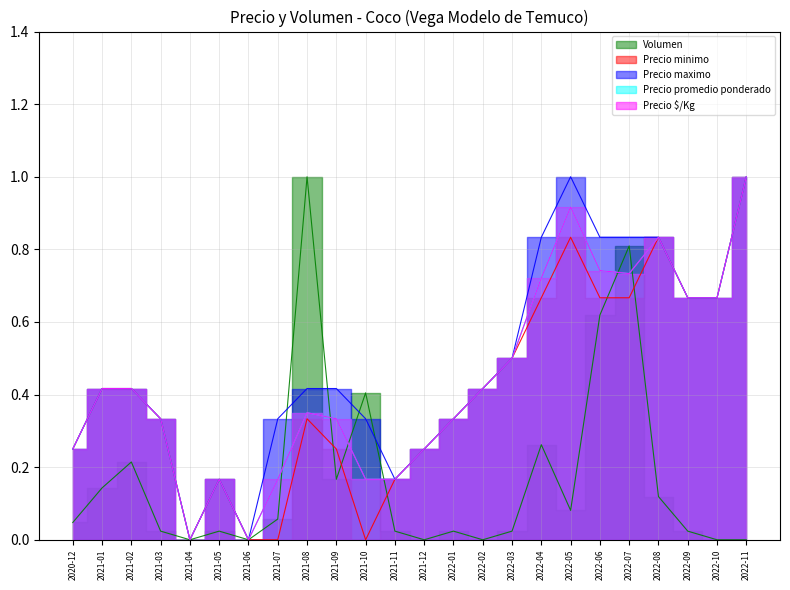

Which series has the largest total across all categories?

Precio maximo